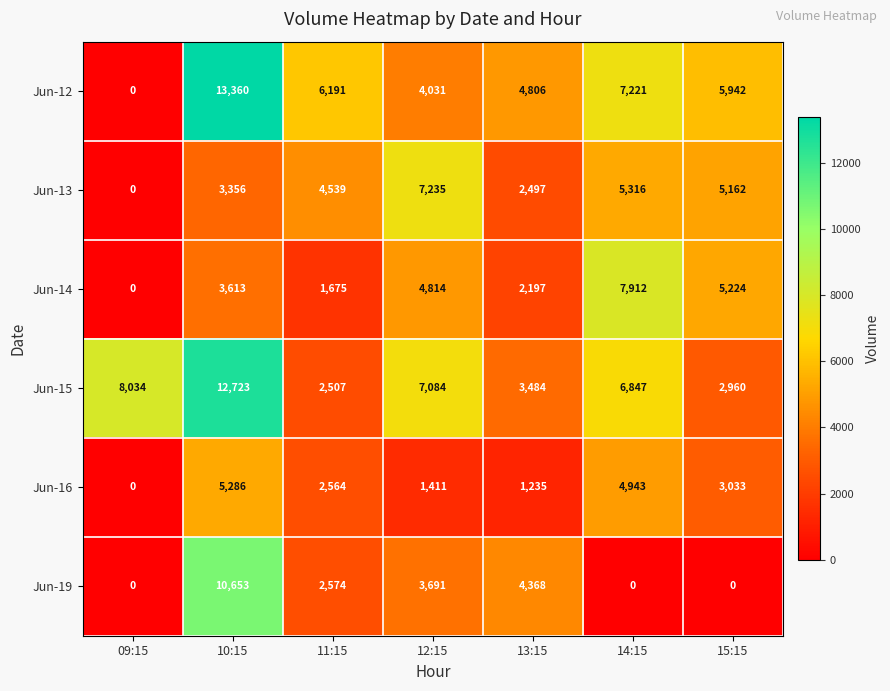

What is the maximum value shown in the chart?

13360